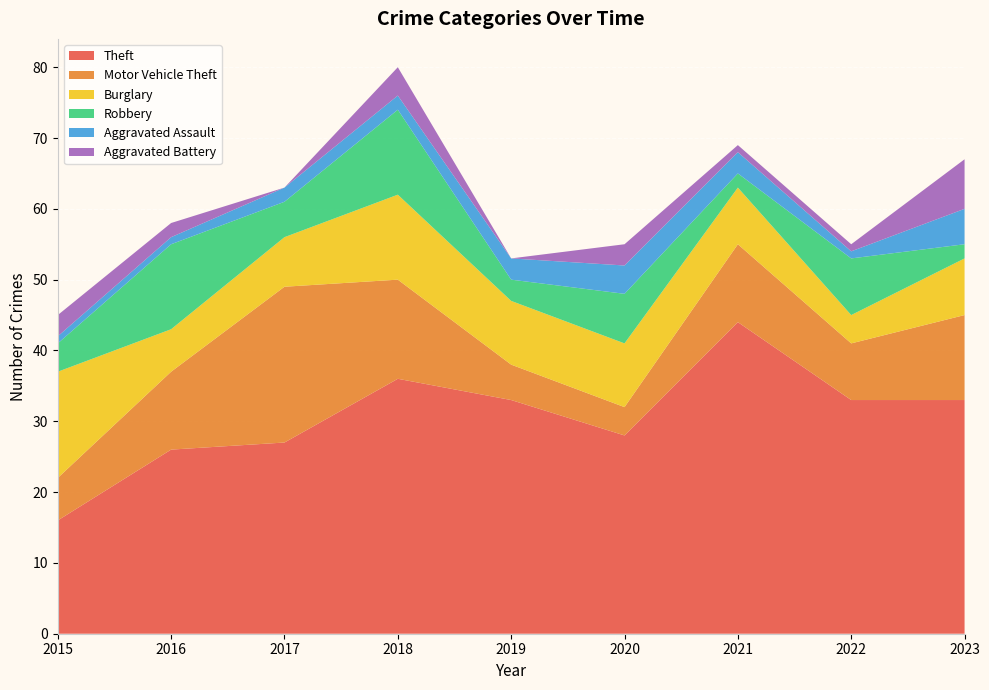

Reading left to right, transcribe all the data shown in this chart.

Theft: 2015=16	2016=26	2017=27	2018=36	2019=33	2020=28	2021=44	2022=33	2023=33
Motor Vehicle Theft: 2015=6	2016=11	2017=22	2018=14	2019=5	2020=4	2021=11	2022=8	2023=12
Burglary: 2015=15	2016=6	2017=7	2018=12	2019=9	2020=9	2021=8	2022=4	2023=8
Robbery: 2015=4	2016=12	2017=5	2018=12	2019=3	2020=7	2021=2	2022=8	2023=2
Aggravated Assault: 2015=1	2016=1	2017=2	2018=2	2019=3	2020=4	2021=3	2022=1	2023=5
Aggravated Battery: 2015=3	2016=2	2017=0	2018=4	2019=0	2020=3	2021=1	2022=1	2023=7